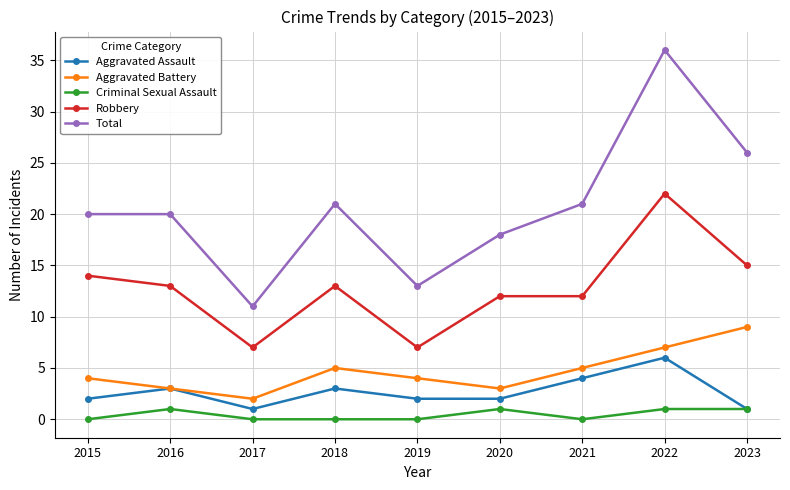

True or false: Aggravated Battery has more than 0 interior local peaks.

True